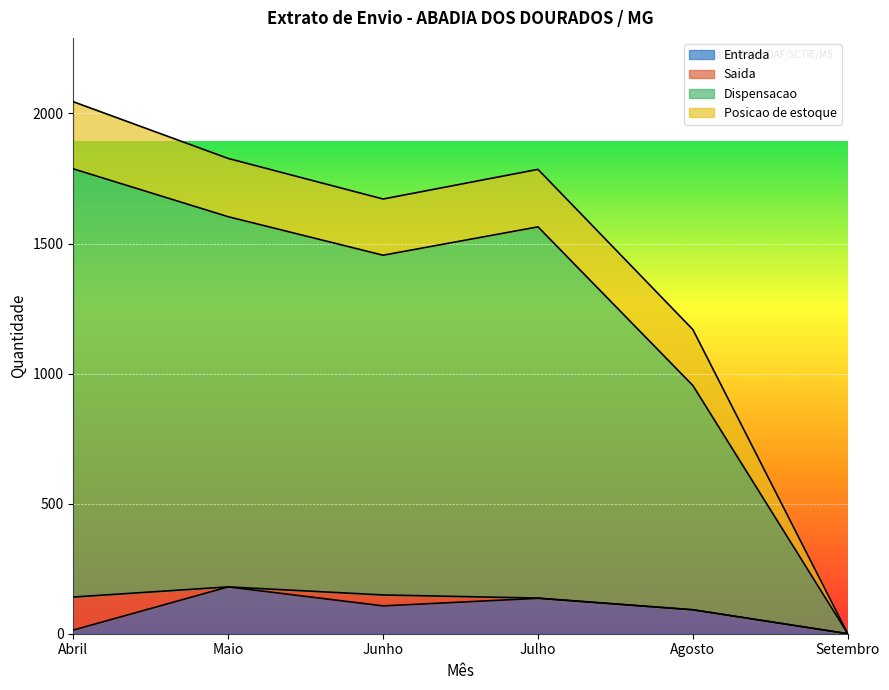

Rank the categories by Entrada value from highest to lowest.

Maio, Julho, Junho, Agosto, Abril, Setembro